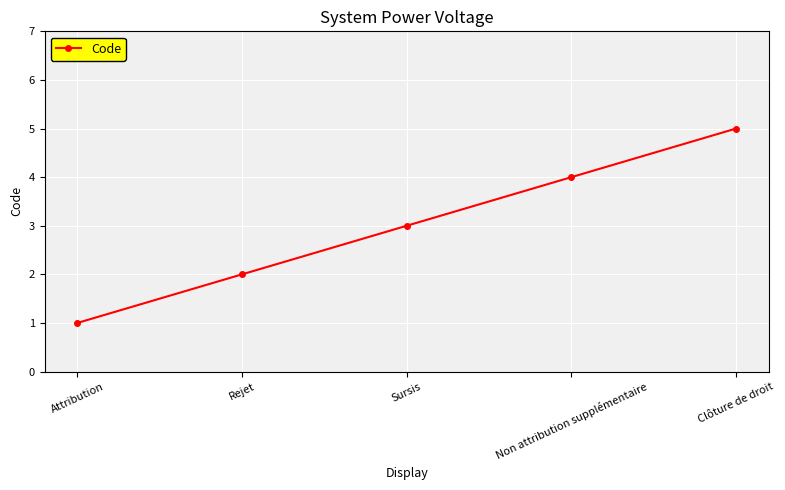

True or false: the data shows 1 at Clôture de droit.

False